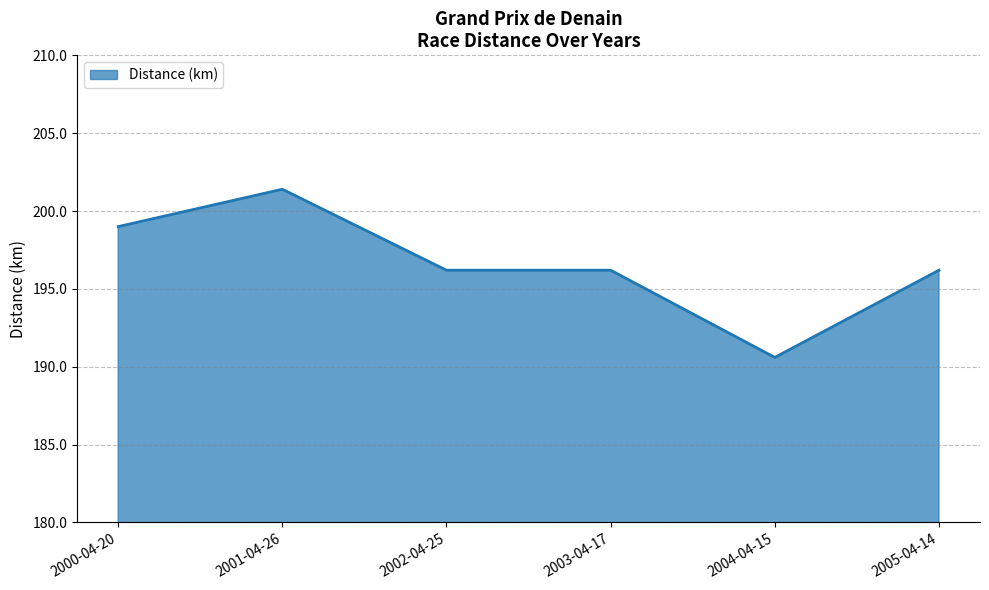

What is the difference between the maximum and second lowest values?

5.2